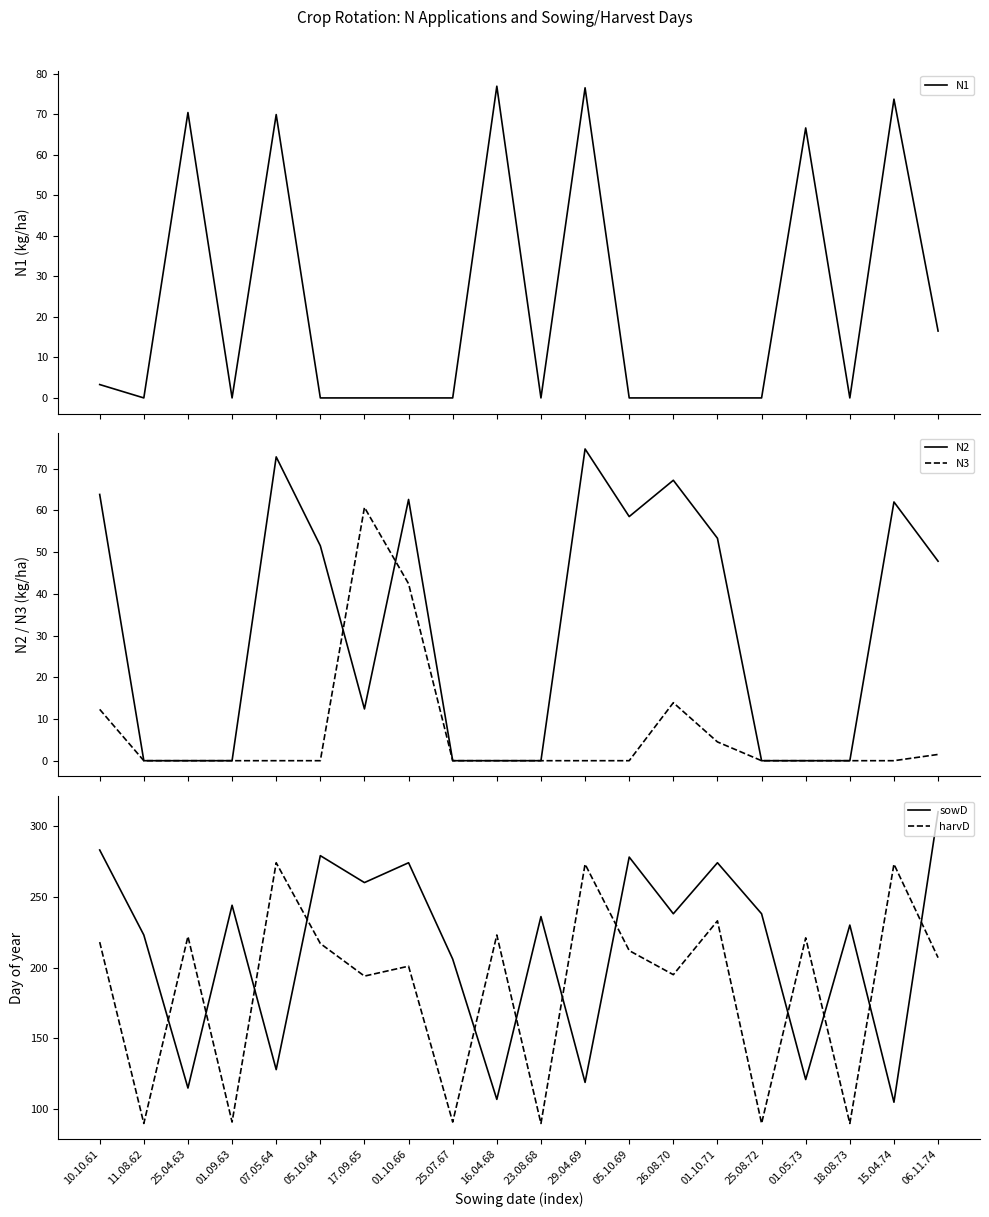

True or false: N2 and harvD cross at least once.

False